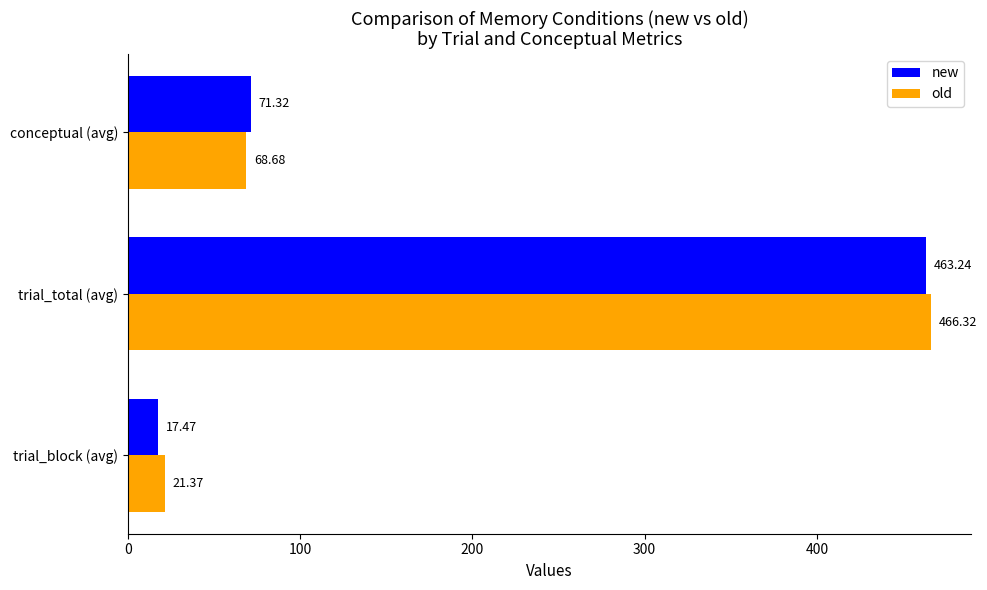

Between trial_total (avg) and conceptual (avg), which series saw the biggest shift?

old